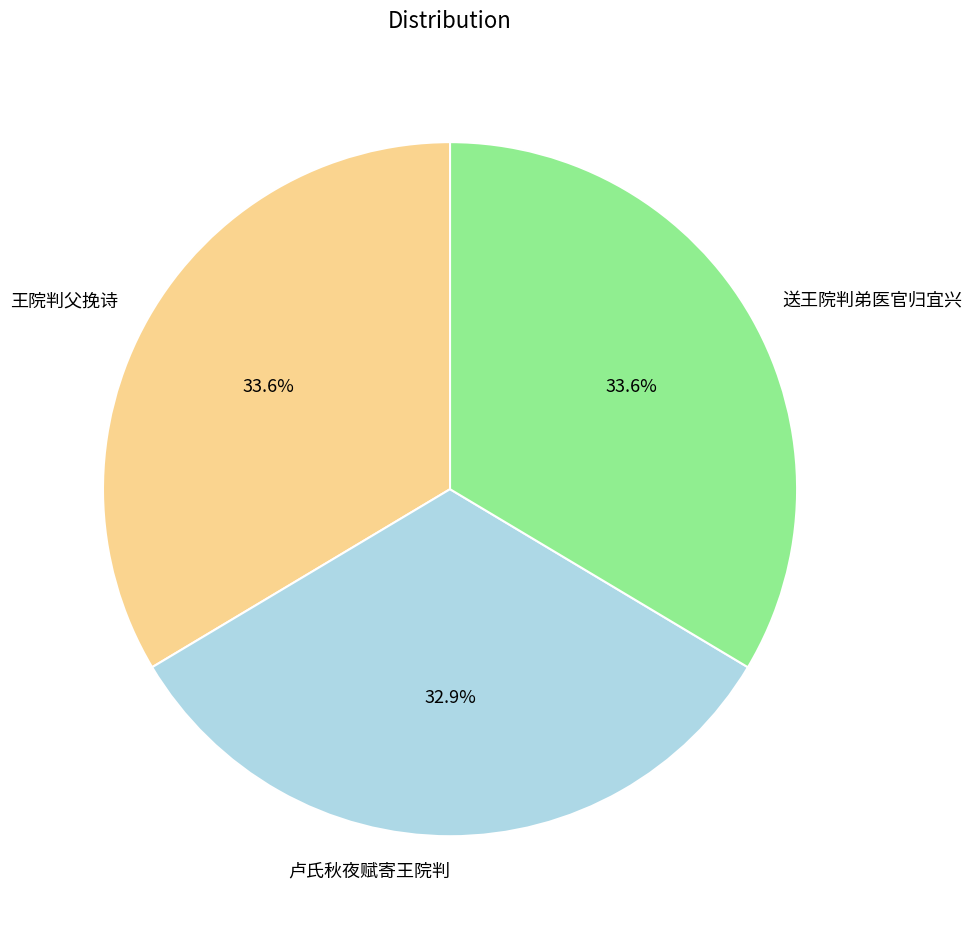

What is the smallest slice in the pie chart?

卢氏秋夜赋寄王院判